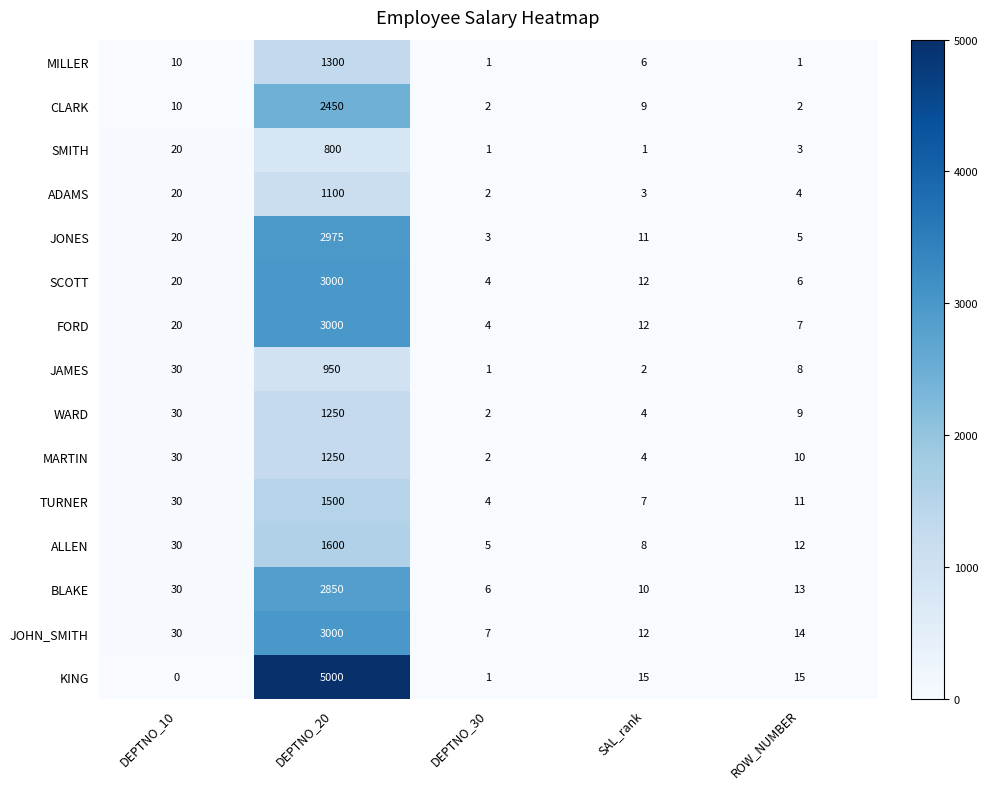

Rank the categories by SCOTT value from lowest to highest.

DEPTNO_30, ROW_NUMBER, SAL_rank, DEPTNO_10, DEPTNO_20